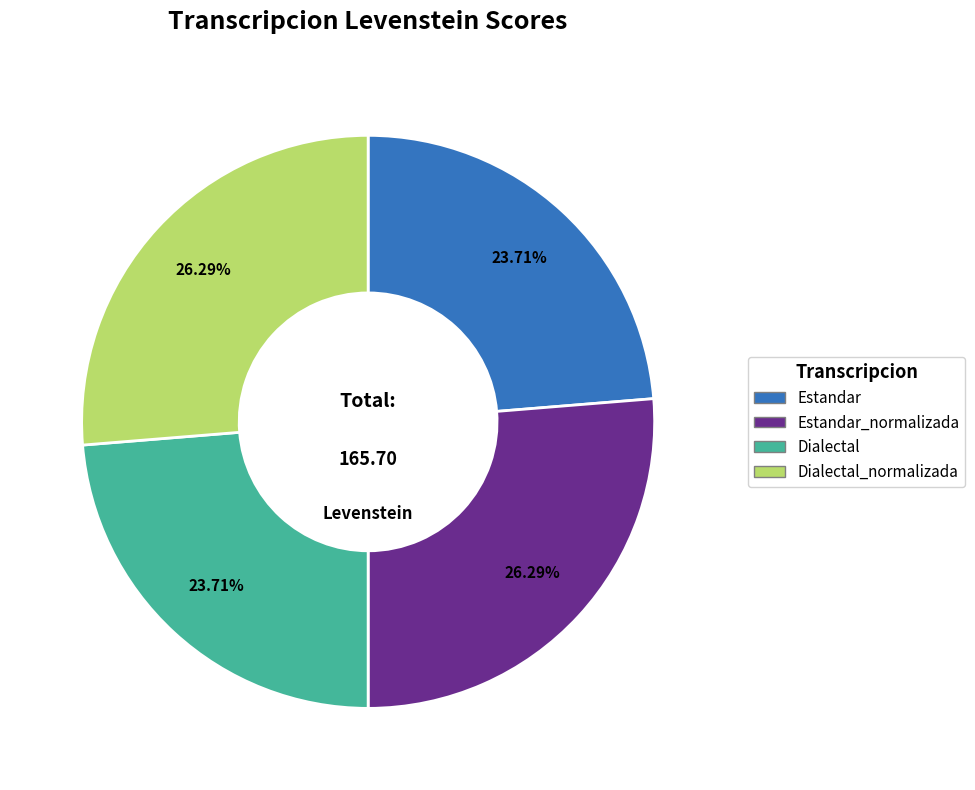

Does any single category account for the majority?

No